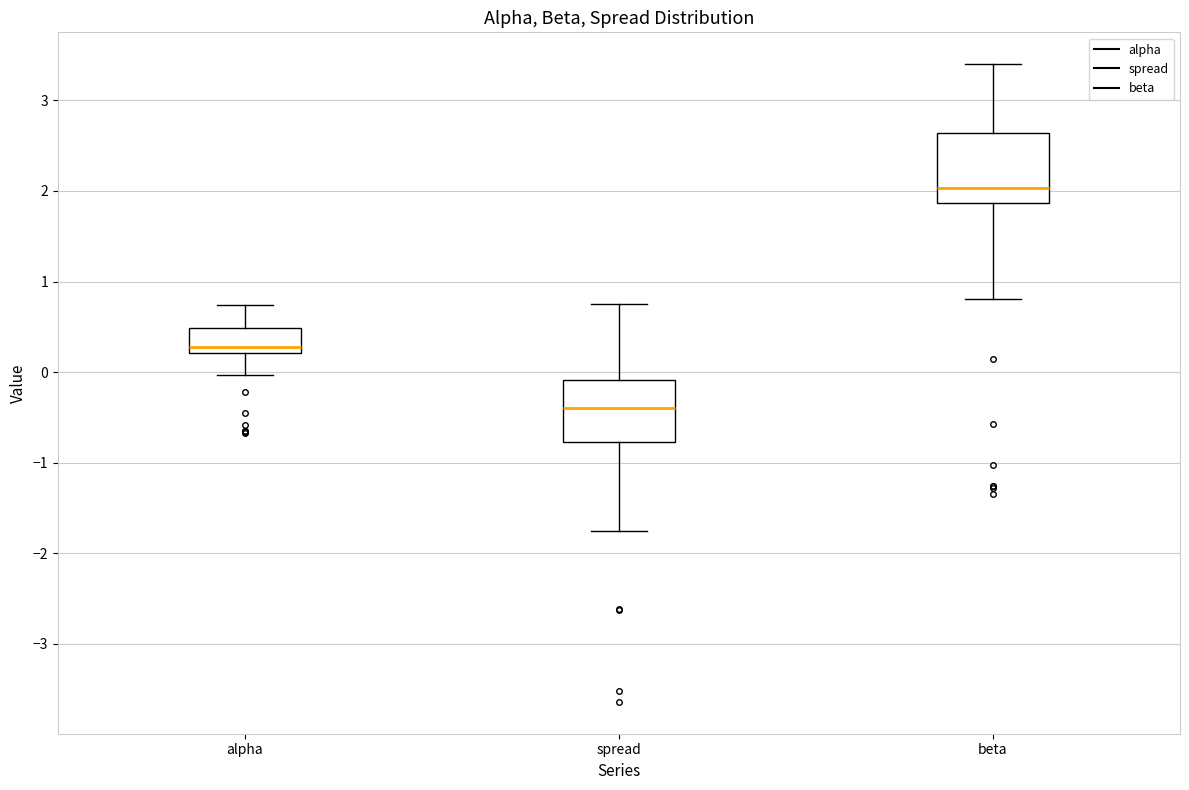

Reading left to right, transcribe this box plot: for each box, give where its median line is, the range the box spans, and where its two whiskers end, as read against the y-axis. The values are not printed on the chart, so give them approximately, as read against the axis.

alpha: median 0.3, box 0.2 to 0.5, whiskers 0.0 to 0.7
spread: median -0.4, box -0.8 to -0.1, whiskers -1.8 to 0.8
beta: median 2.0, box 1.9 to 2.6, whiskers 0.8 to 3.4